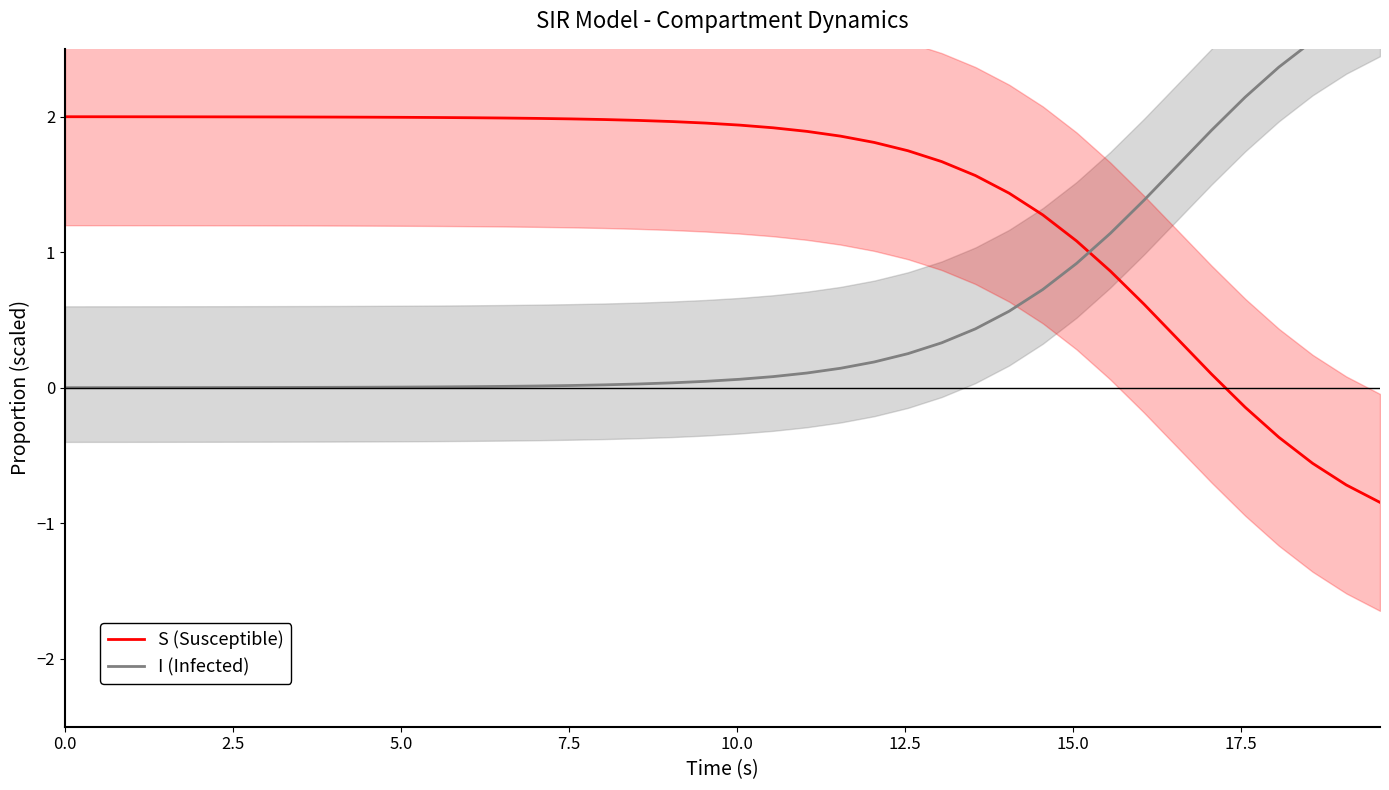

What is the difference between the second highest and minimum values in the S (Susceptible) series?

2.8